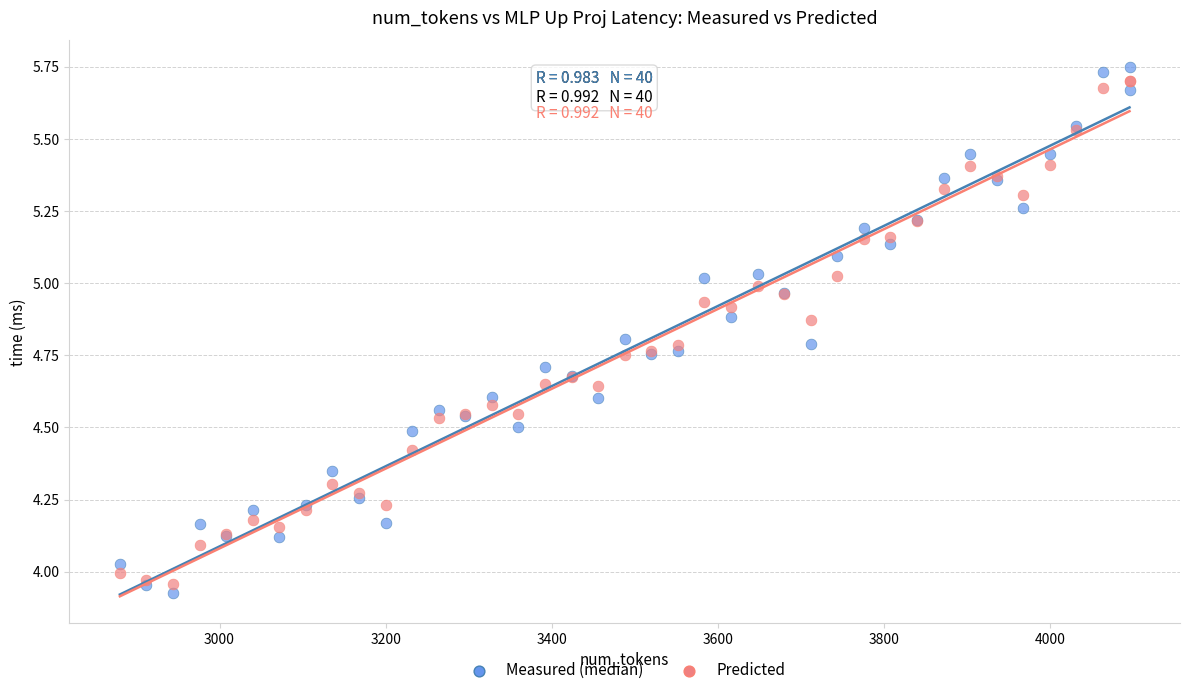

Which series has the largest Y range (max minus min)?

Measured (median)